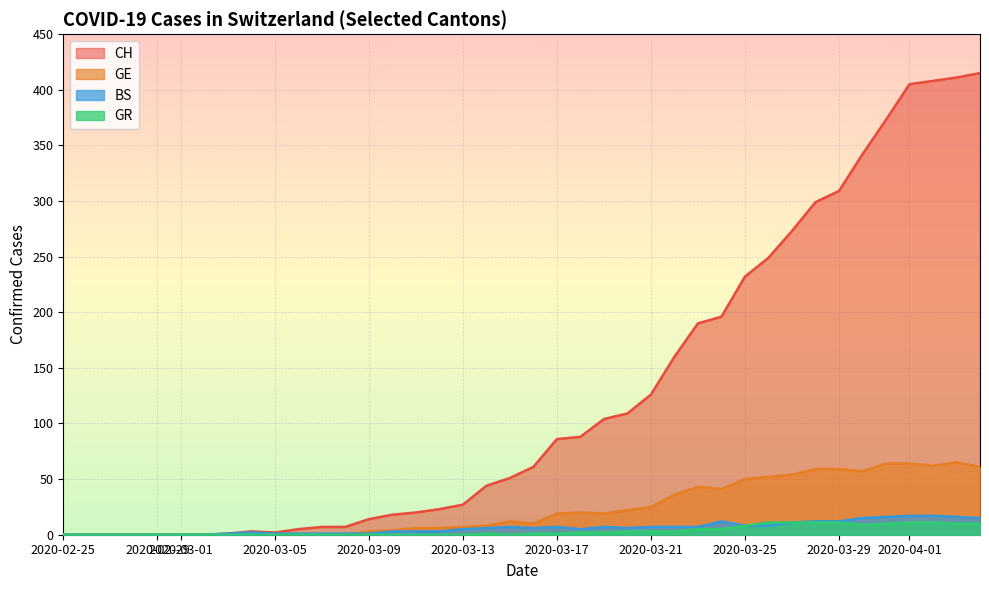

Which series has the widest spread of values?

CH